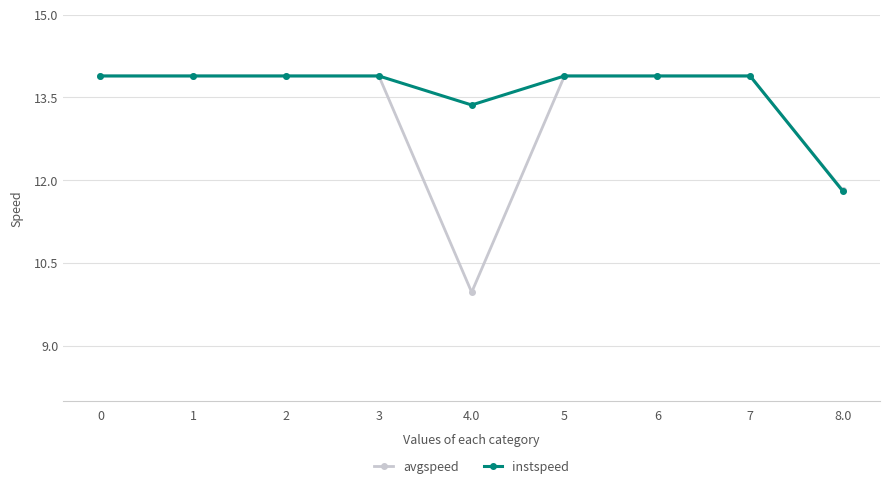

What is the label of the 6th point from the left?

5